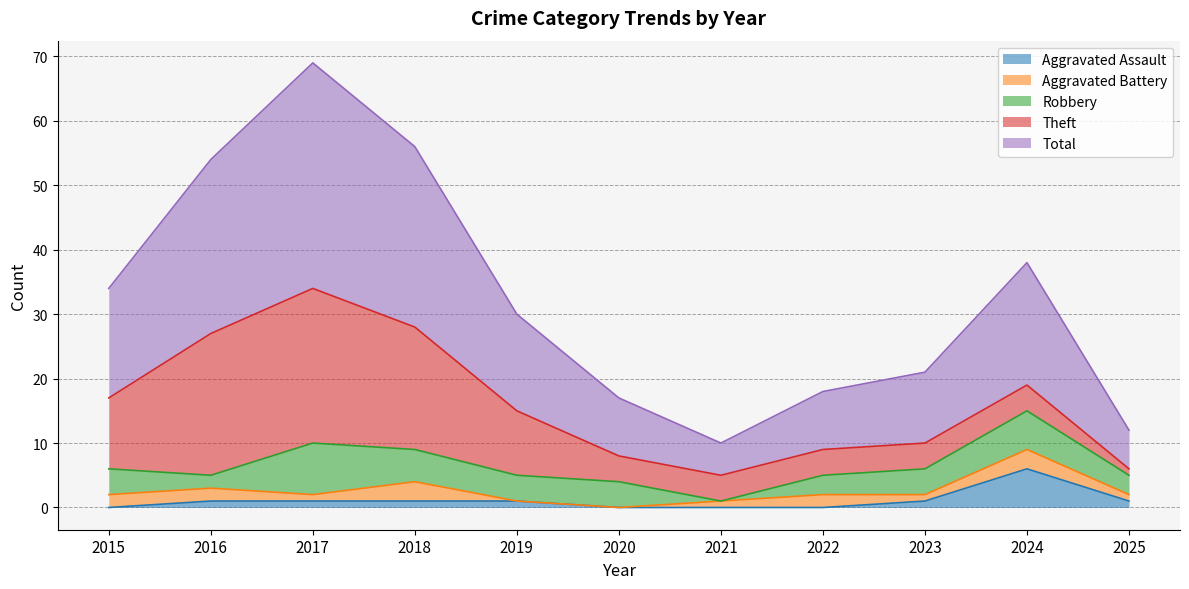

Reading right to left, transcribe all the data shown in this chart.

Aggravated Assault: 2025=1	2024=6	2023=1	2022=0	2021=0	2020=0	2019=1	2018=1	2017=1	2016=1	2015=0
Aggravated Battery: 2025=1	2024=3	2023=1	2022=2	2021=1	2020=0	2019=0	2018=3	2017=1	2016=2	2015=2
Robbery: 2025=3	2024=6	2023=4	2022=3	2021=0	2020=4	2019=4	2018=5	2017=8	2016=2	2015=4
Theft: 2025=1	2024=4	2023=4	2022=4	2021=4	2020=4	2019=10	2018=19	2017=24	2016=22	2015=11
Total: 2025=6	2024=19	2023=11	2022=9	2021=5	2020=9	2019=15	2018=28	2017=35	2016=27	2015=17